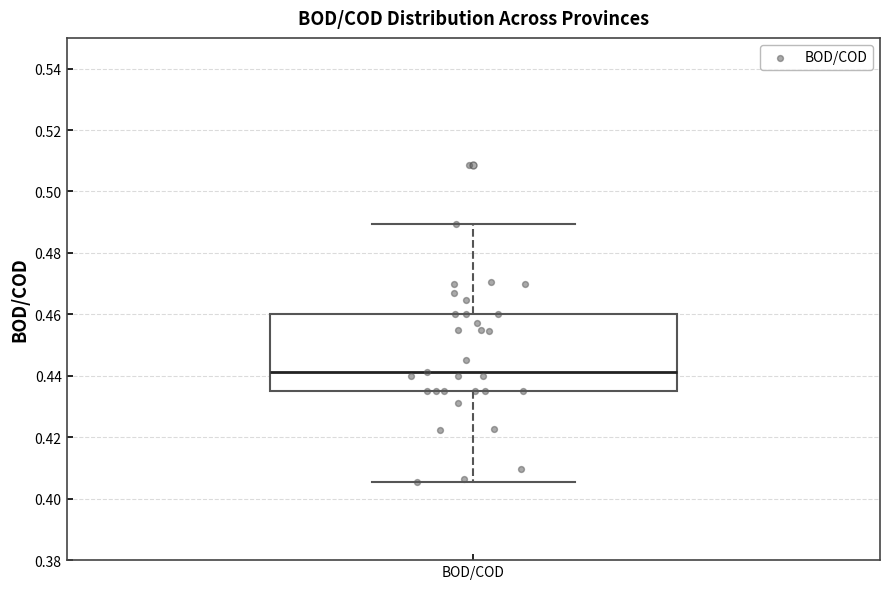

Where is the upper edge of the box for BOD/COD on the y-axis? The values are not printed on the chart, so give them approximately, as read against the axis.

0.460